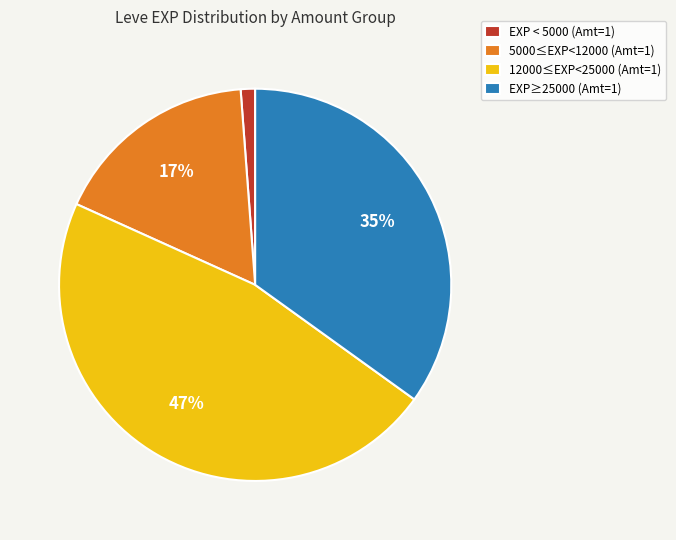

Do EXP < 5000 (Amt=1) and EXP≥25000 (Amt=1) together represent more than half of the pie?

No